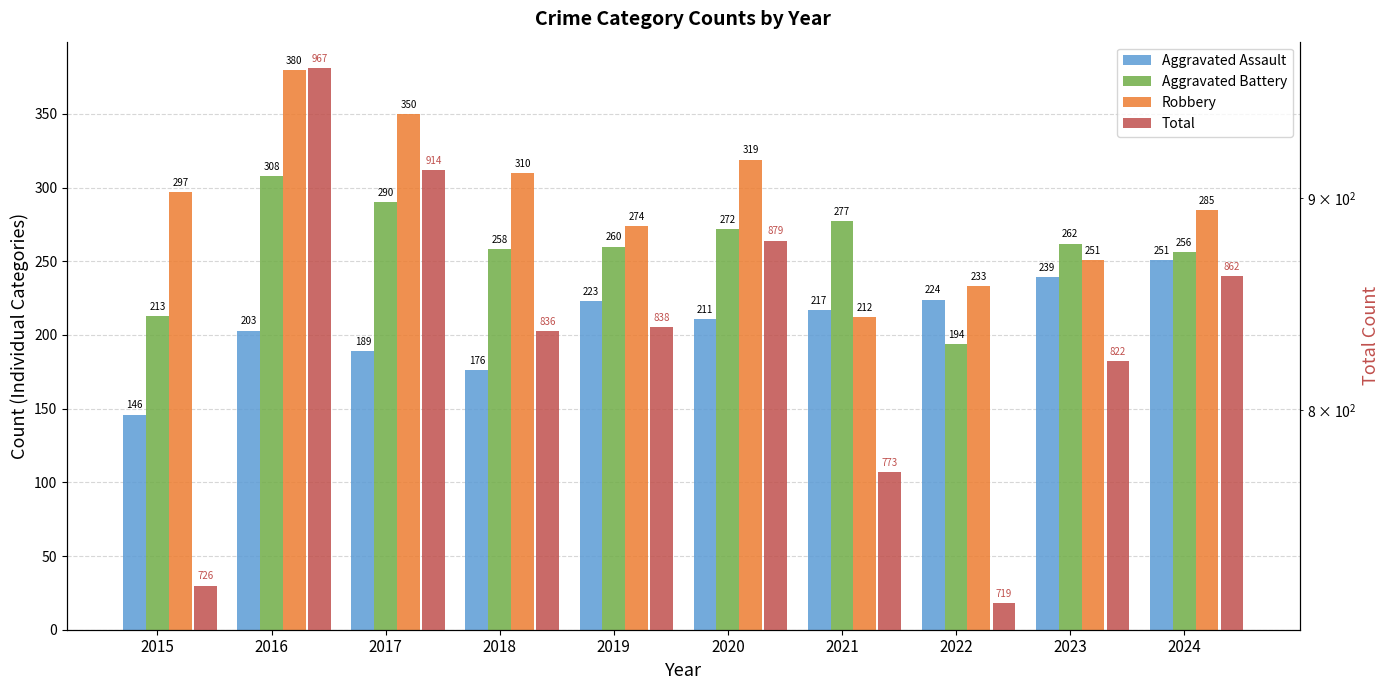

What value does the Aggravated Battery series have at 2019?

260